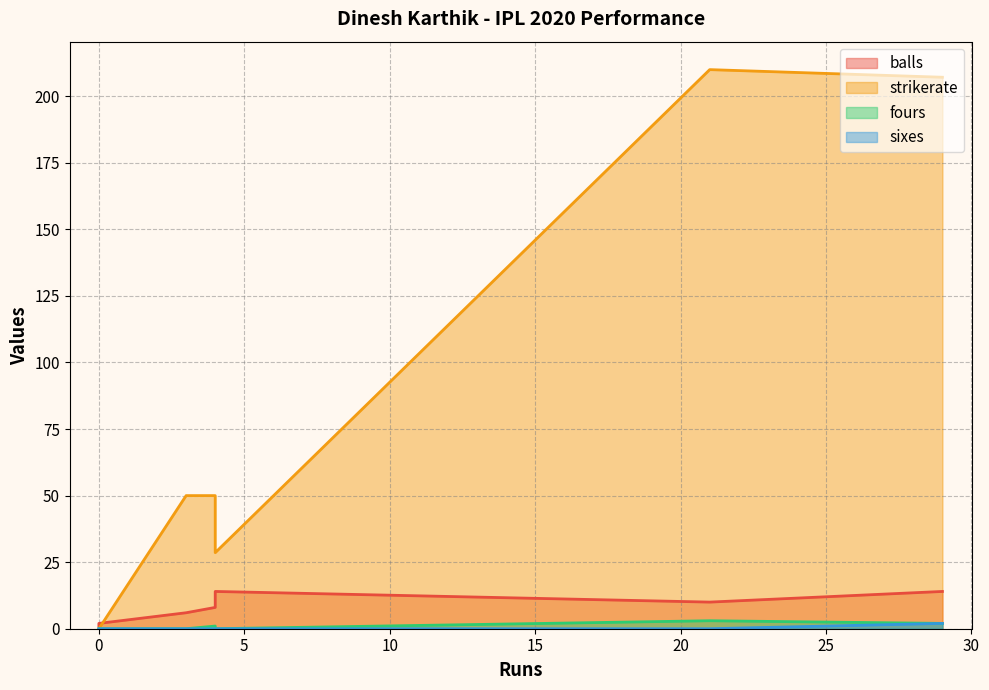

What is the highest value of the fours series?

3.0